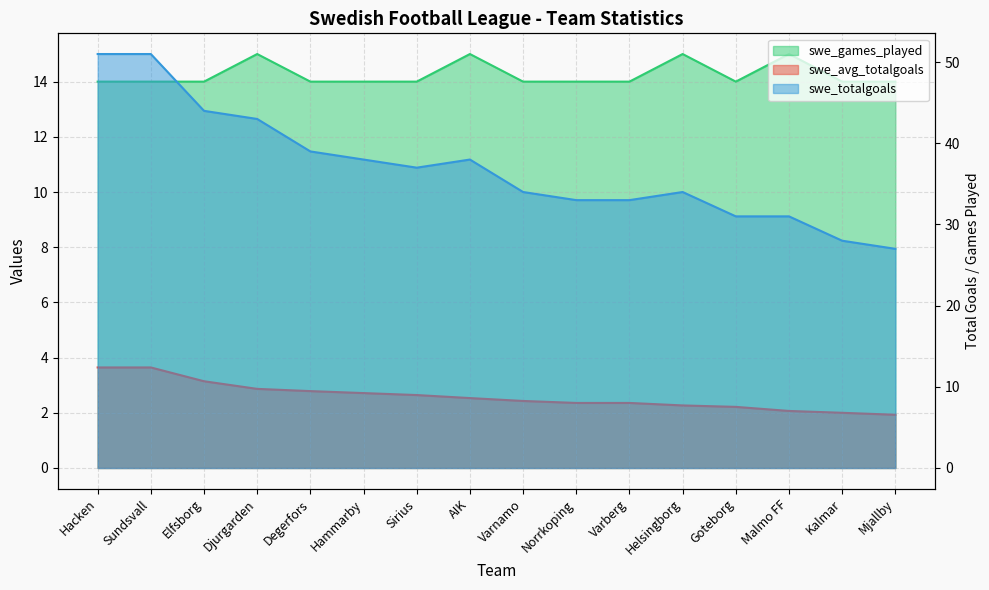

What is the difference between the swe_totalgoals values at Djurgarden and Mjallby?

16.0